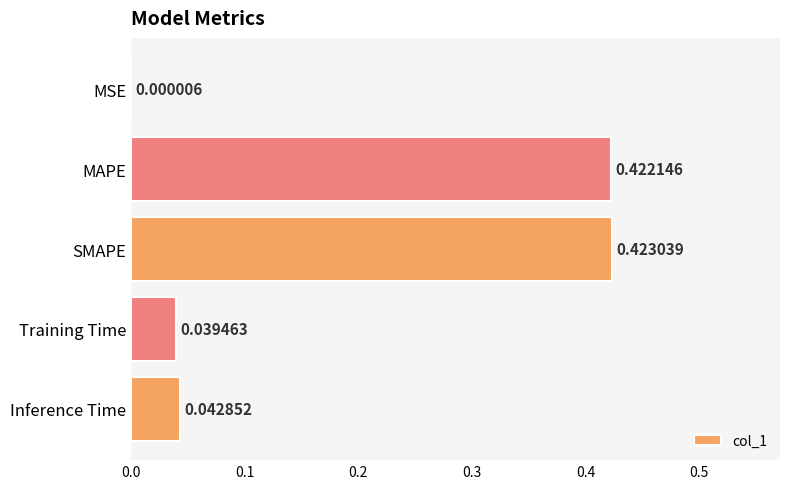

How many categories are shown in the chart?

5